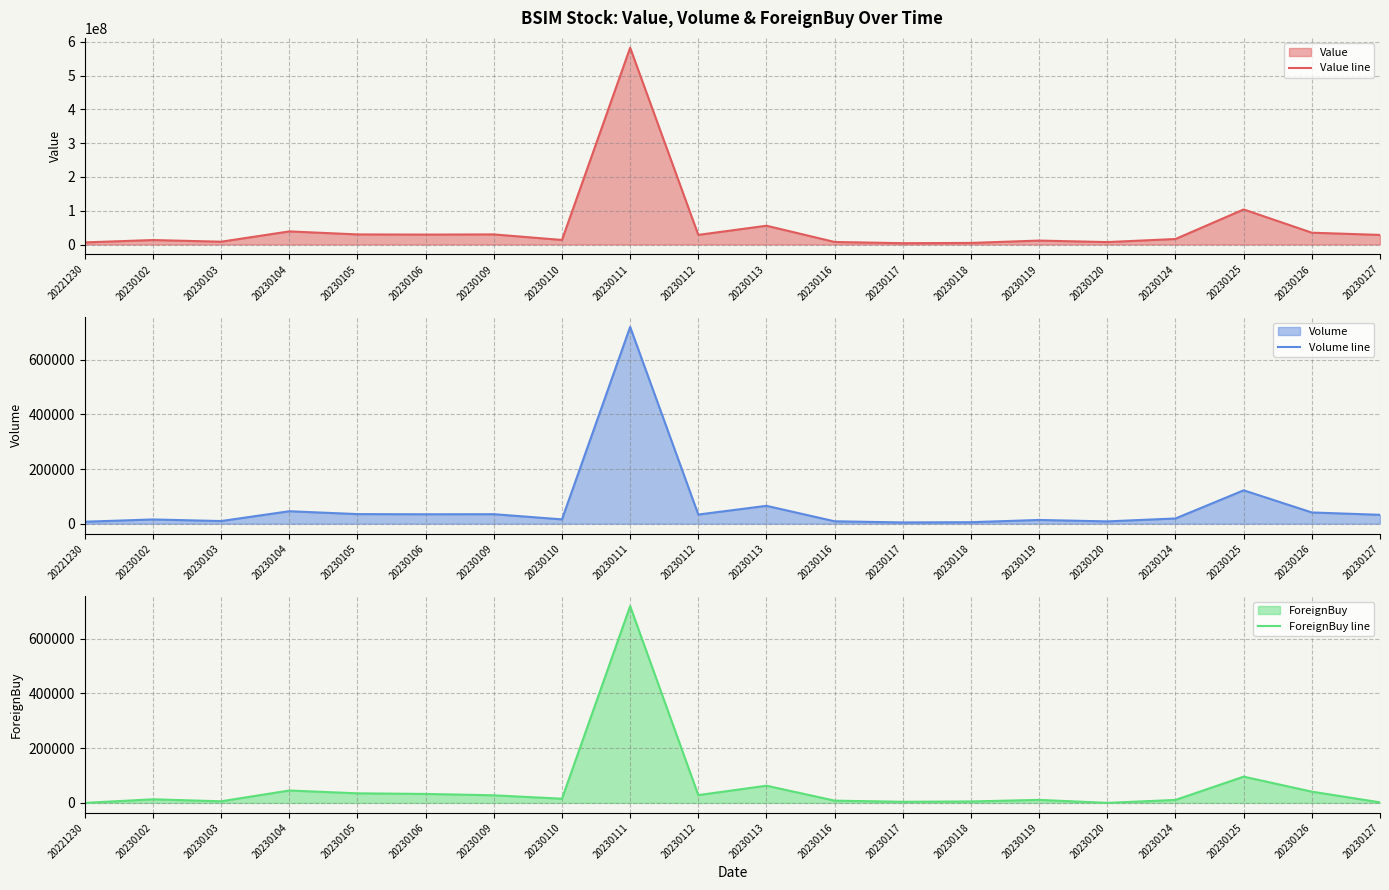

How many categories are shown in the chart?

20